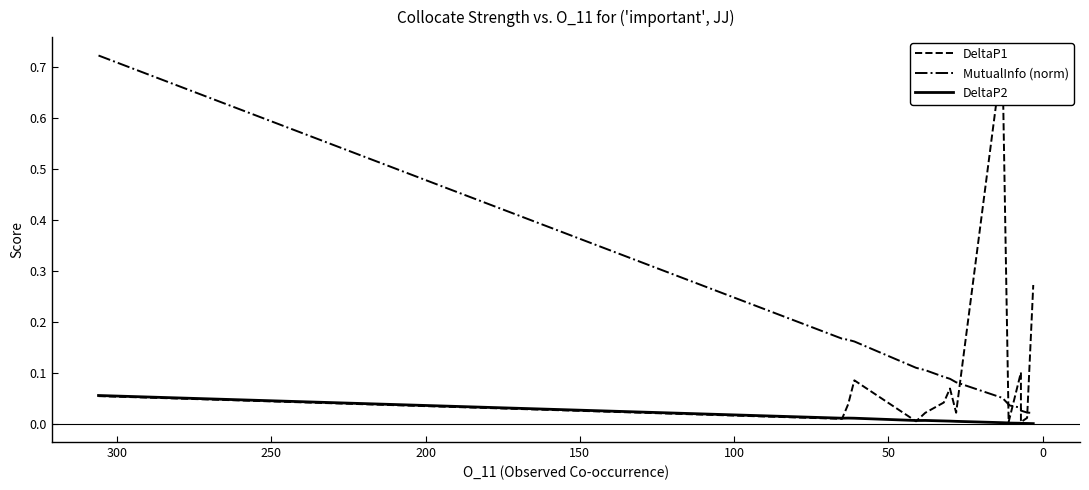

Which series has the largest total across all categories?

MutualInfo (norm)